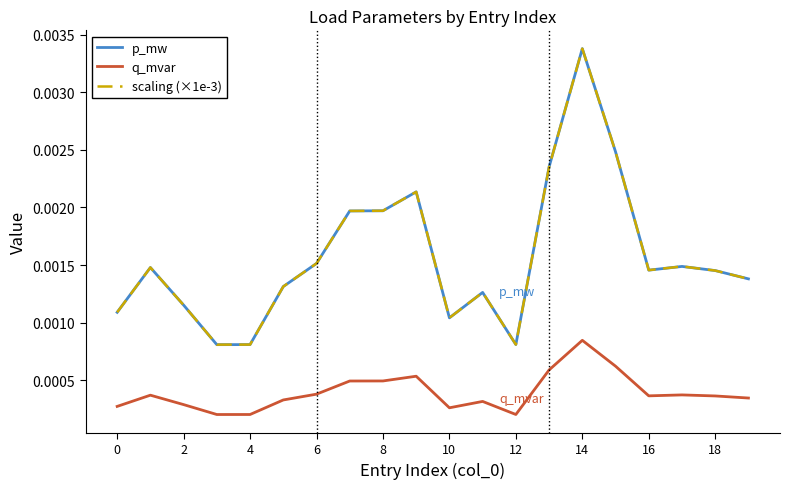

Does the chart have visible grid lines?

No